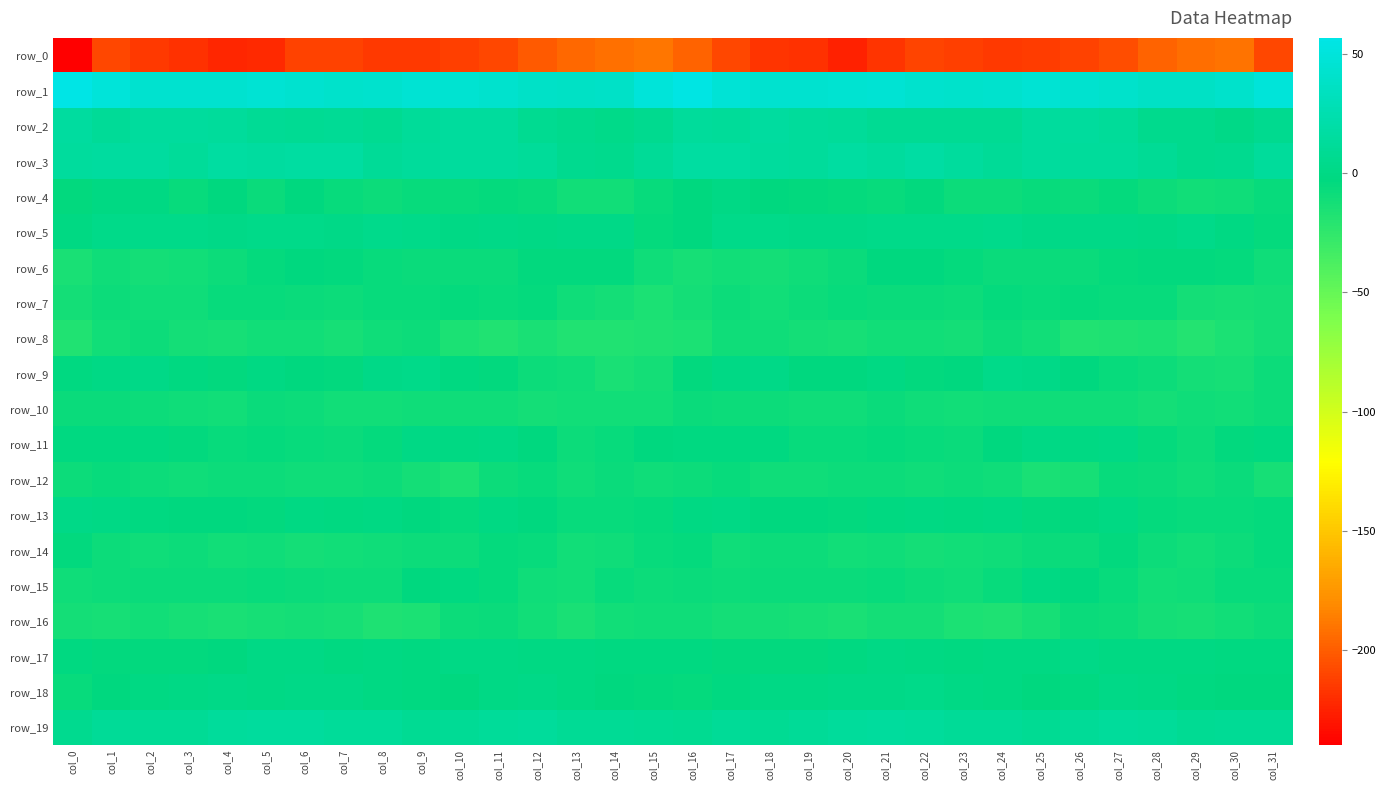

What value does the row_13 series have at col_13?

-6.4